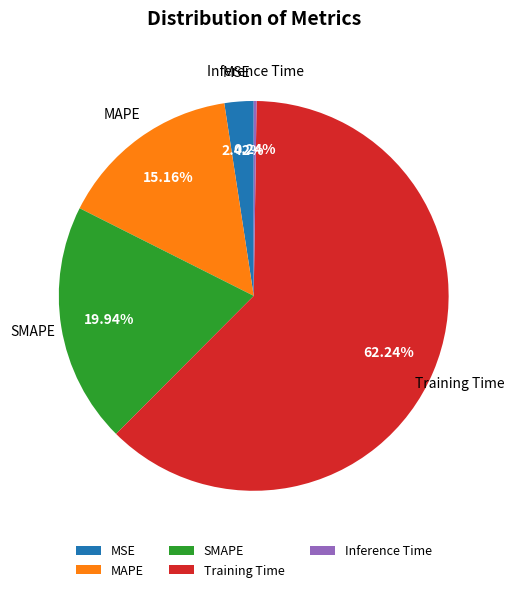

Is it true that Training Time is 57% of the pie?

False